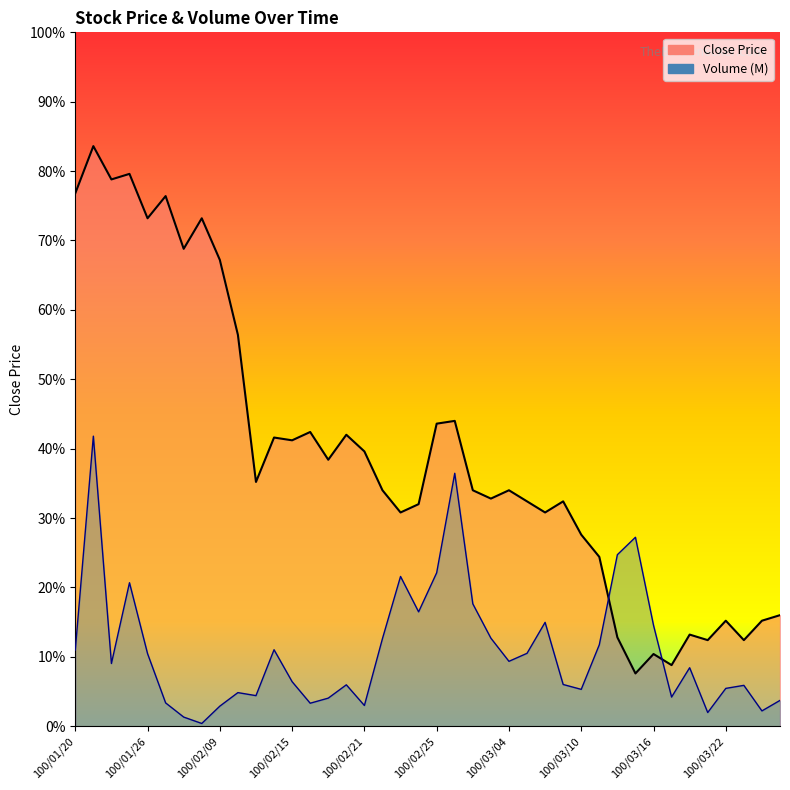

Reading left to right, list all the values displayed in this chart.

Close: 1.9	2.1	2.0	2.0	1.8	1.9	1.7	1.8	1.7	1.4	0.9	1.0	1.0	1.1	1.0	1.1	1.0	0.8	0.8	0.8	1.1	1.1	0.8	0.8	0.8	0.8	0.8	0.8	0.7	0.6	0.3	0.2	0.3	0.2	0.3	0.3	0.4	0.3	0.4	0.4
Volume (M): 0.3	1.0	0.2	0.5	0.3	0.1	0.0	0.0	0.1	0.1	0.1	0.3	0.2	0.1	0.1	0.1	0.1	0.3	0.5	0.4	0.6	0.9	0.4	0.3	0.2	0.3	0.4	0.2	0.1	0.3	0.6	0.7	0.4	0.1	0.2	0.0	0.1	0.1	0.1	0.1